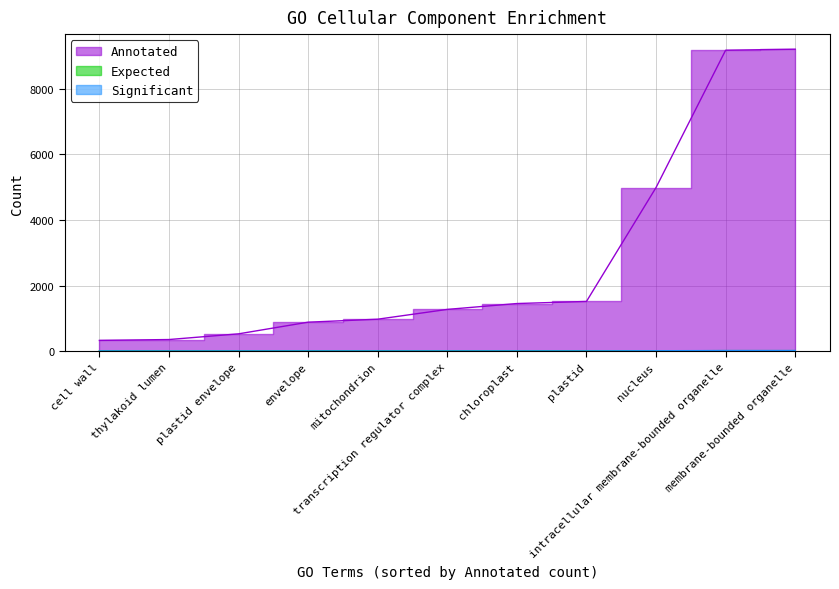

What is the label of the 5th point from the right?

chloroplast